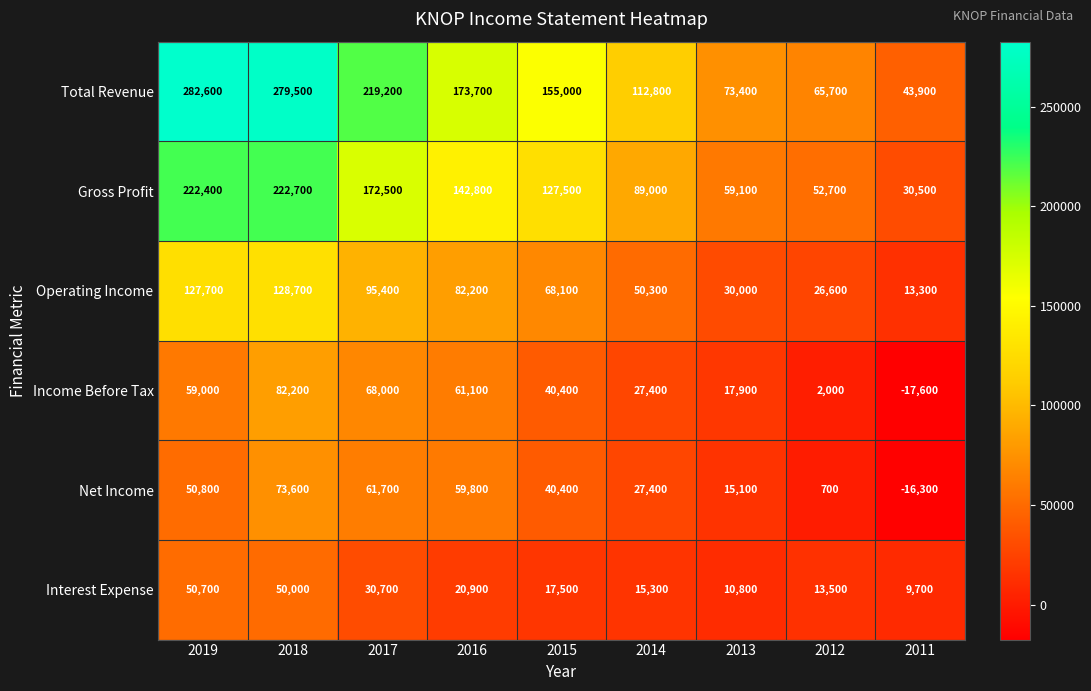

Rank the series by their maximum value, from lowest to highest.

Interest Expense, Net Income, Income Before Tax, Operating Income, Gross Profit, Total Revenue